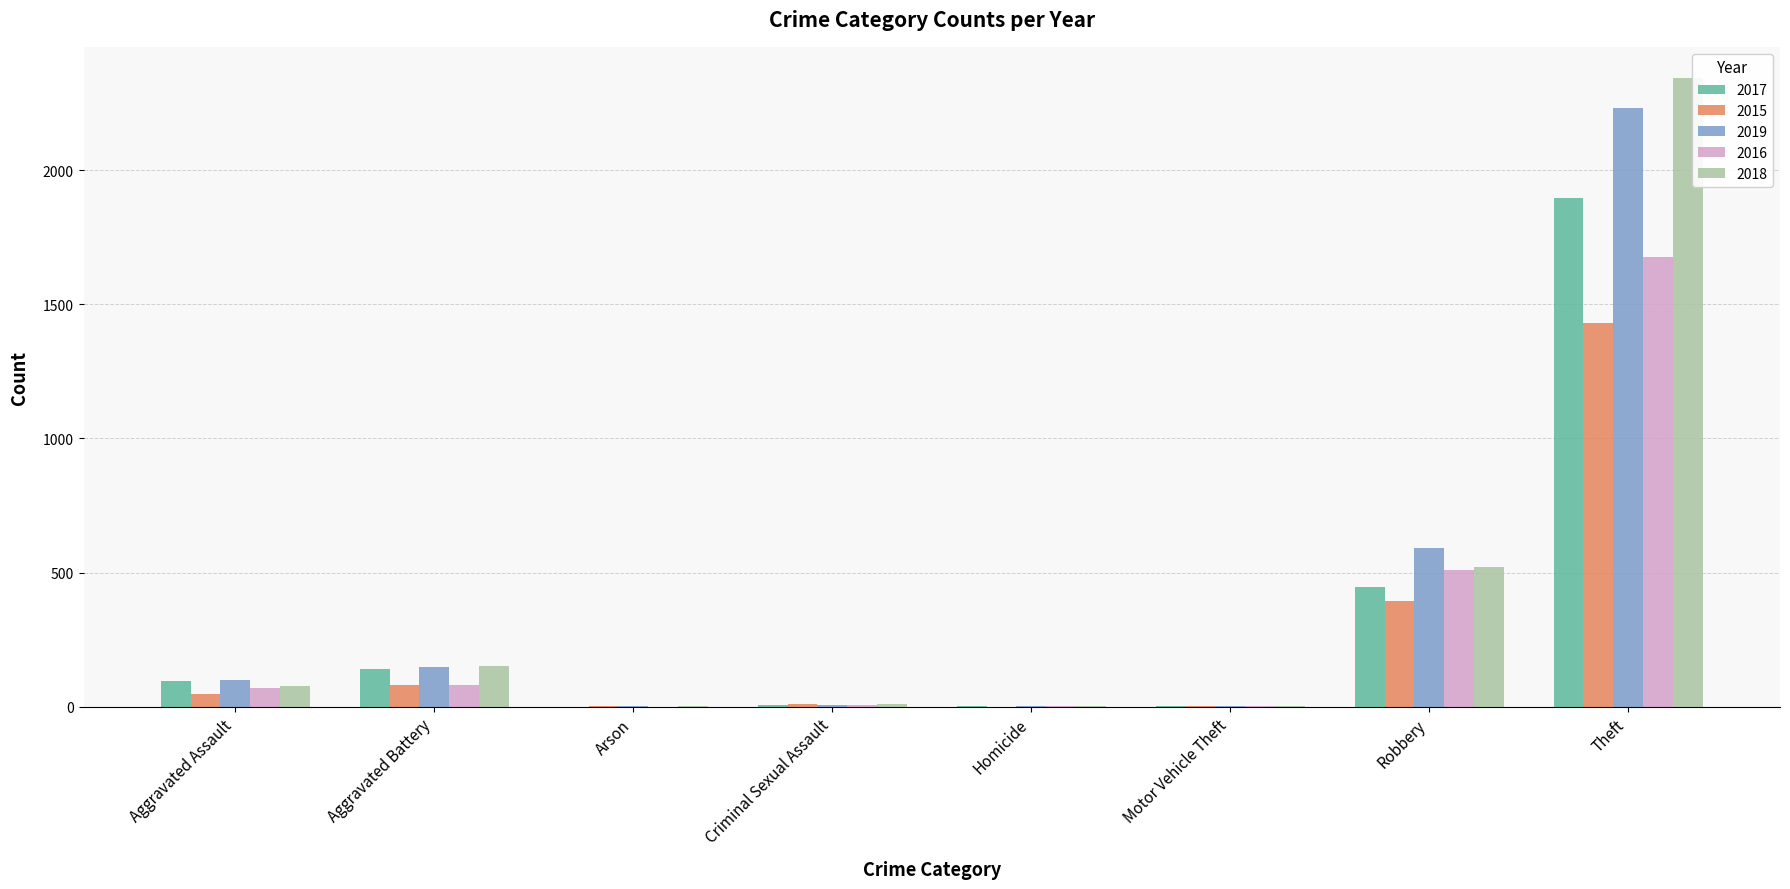

Which category has the highest value across all series?

Theft